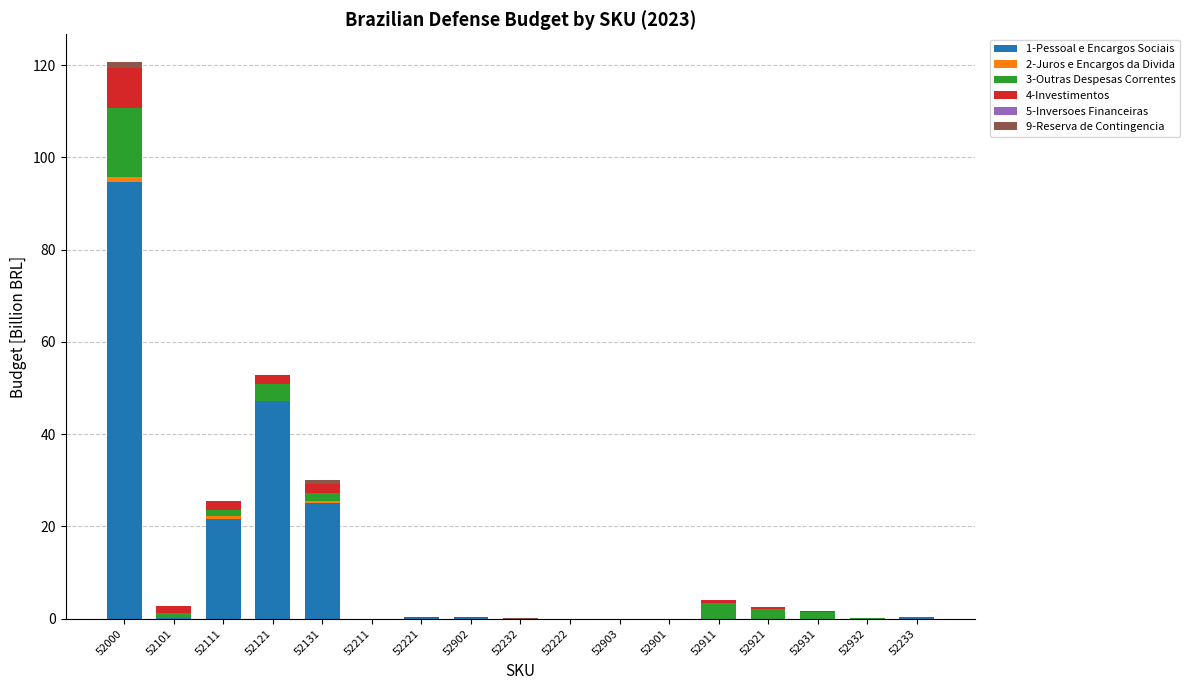

True or false: 1-Pessoal e Encargos Sociais has a value of 0.1 at 52221.

True